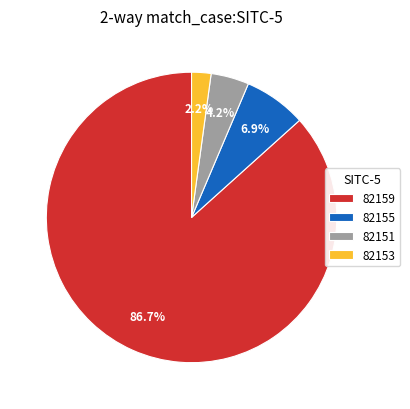

What is the smallest slice in the pie chart?

82153